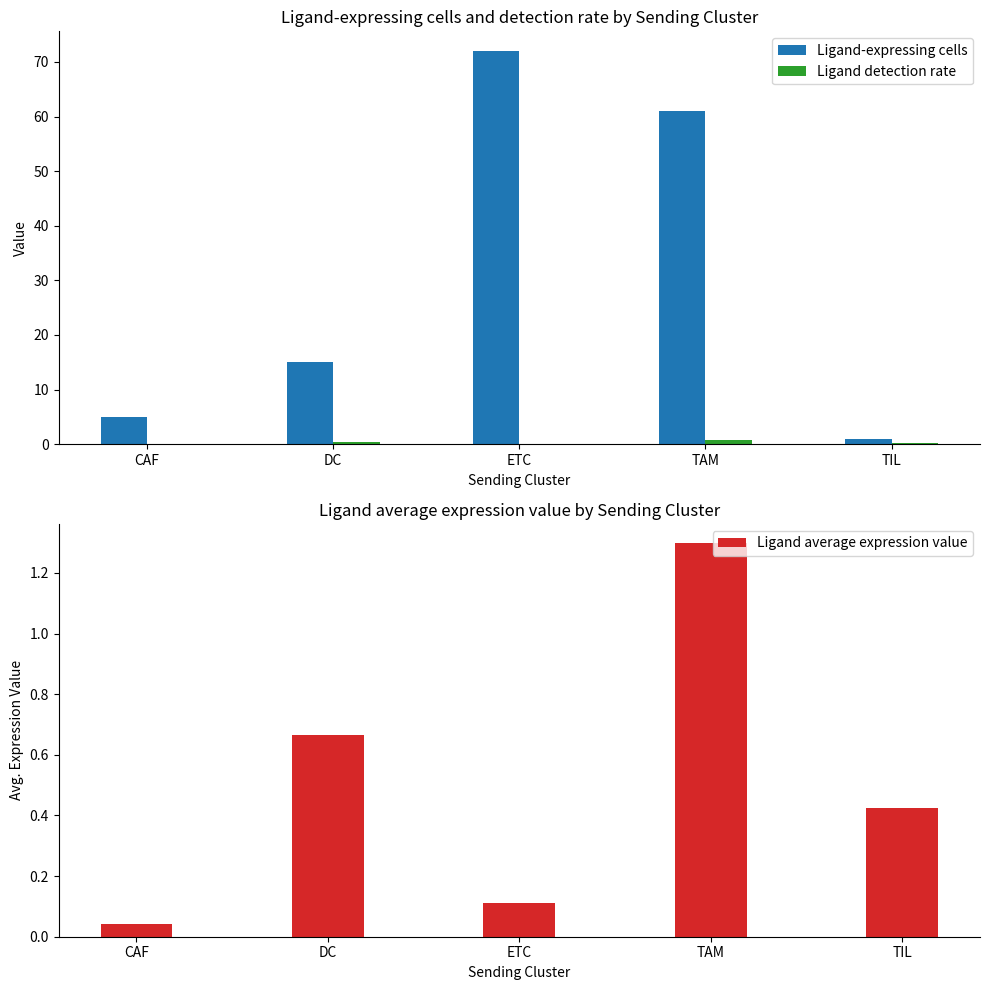

Which category has the lowest value in the Ligand-expressing cells series?

TIL